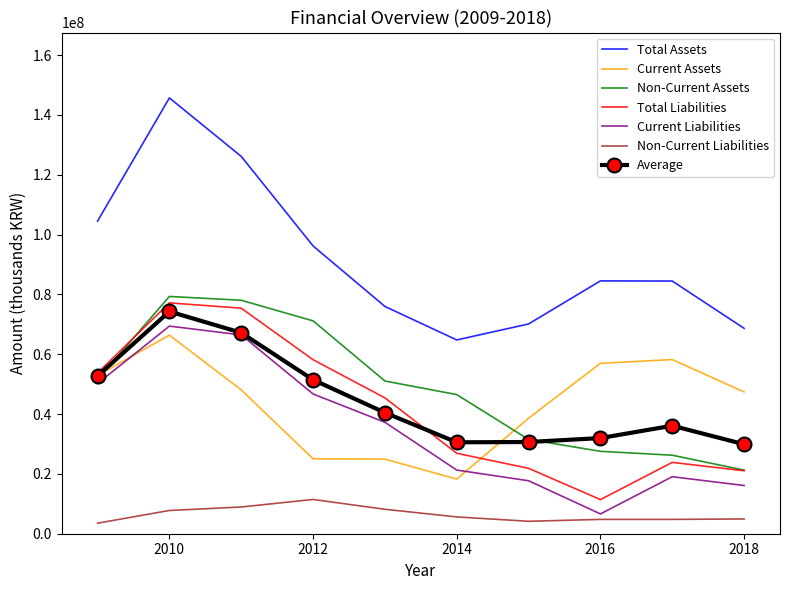

True or false: Current Assets and Non-Current Liabilities intersect in this chart.

False